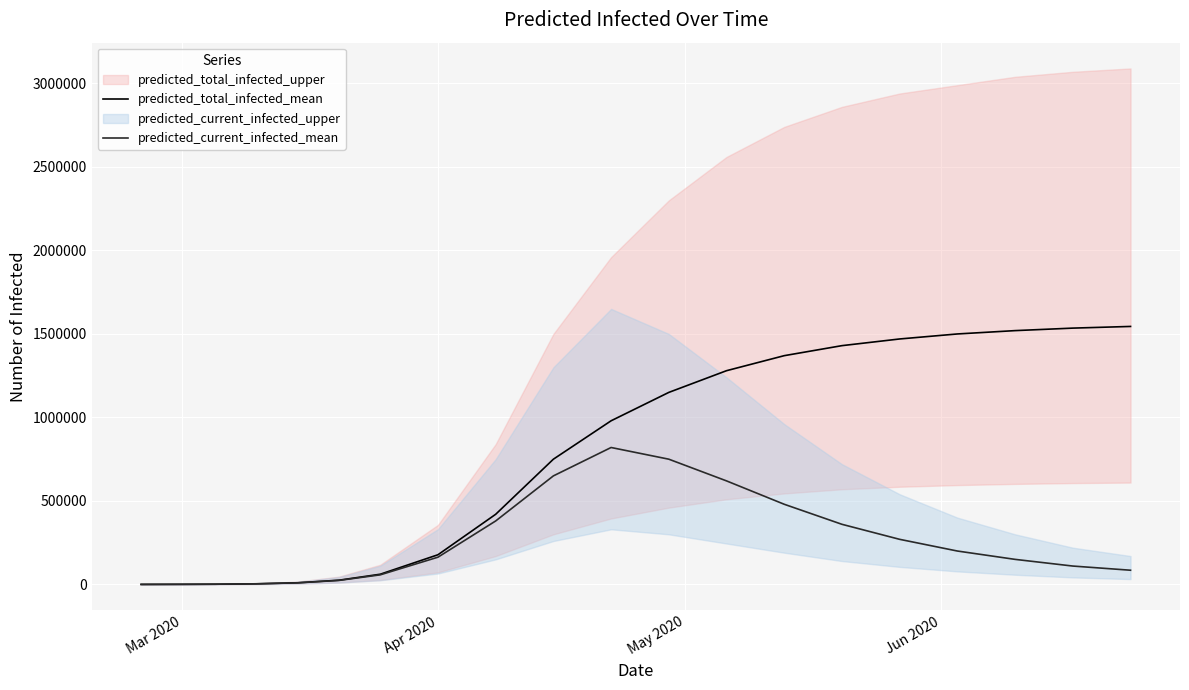

What is the difference between the maximum and minimum values in the predicted_total_infected_mean series?

1544896